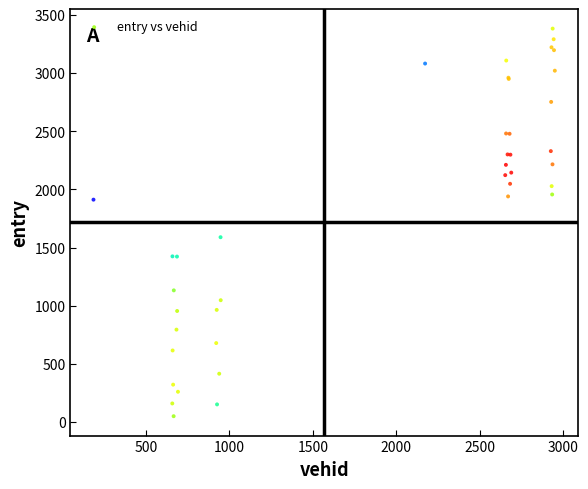

What Y value in the scatter plot is closest to 1716?

1588.8